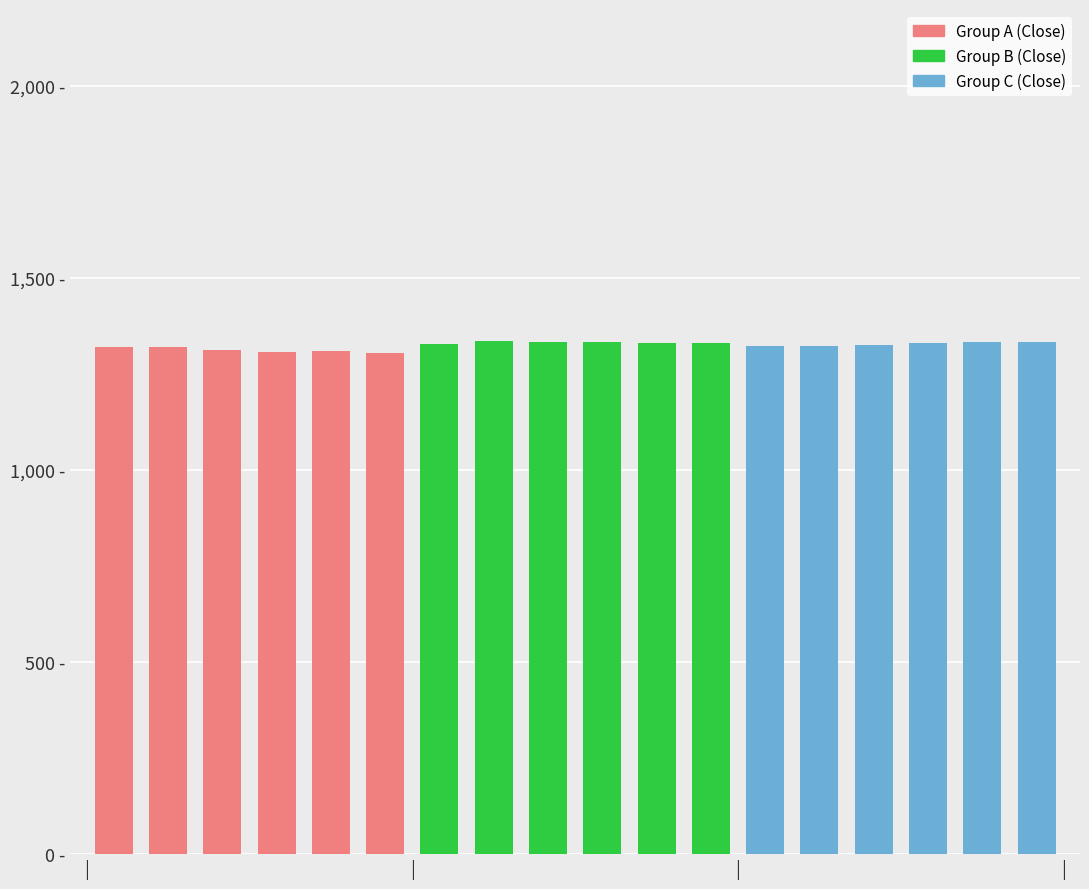

Is it true that Group C (Close) equals 1773.3 at 2023-06-08 10:15?

False